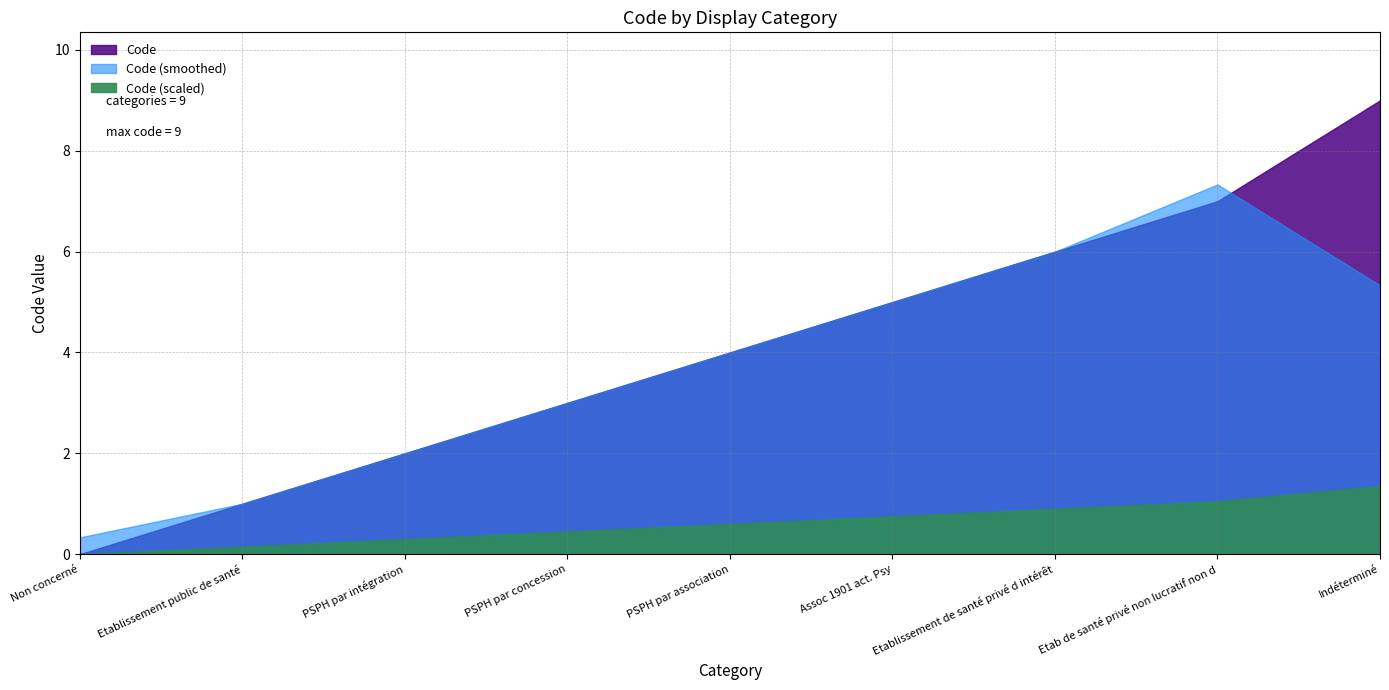

Rank the categories by value from lowest to highest.

Non concerné, Etablissement public de santé, PSPH par intégration, PSPH par concession, PSPH par association, Assoc 1901 act. Psy, Etablissement de santé privé d intérêt, Etab de santé privé non lucratif non d, Indéterminé